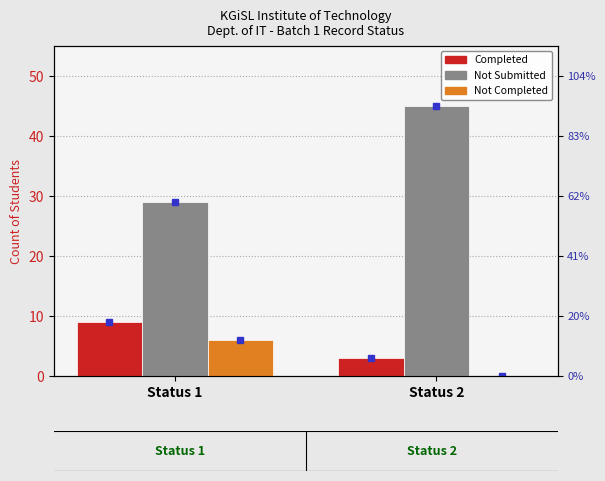

Count the Not Completed values in the range 0 to 6.

2